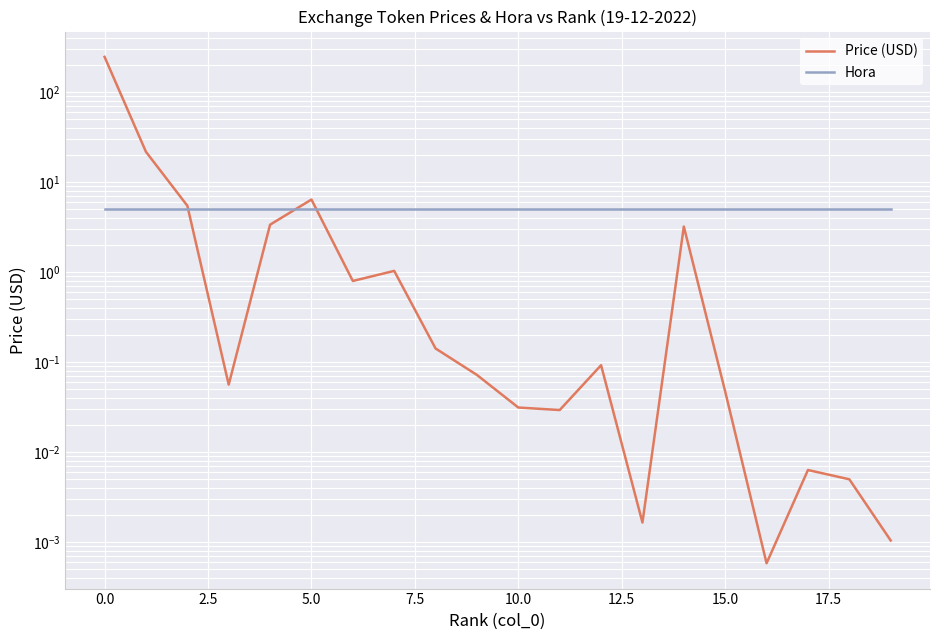

The value of Hora at 2.5 is 5.0. True or false?

True